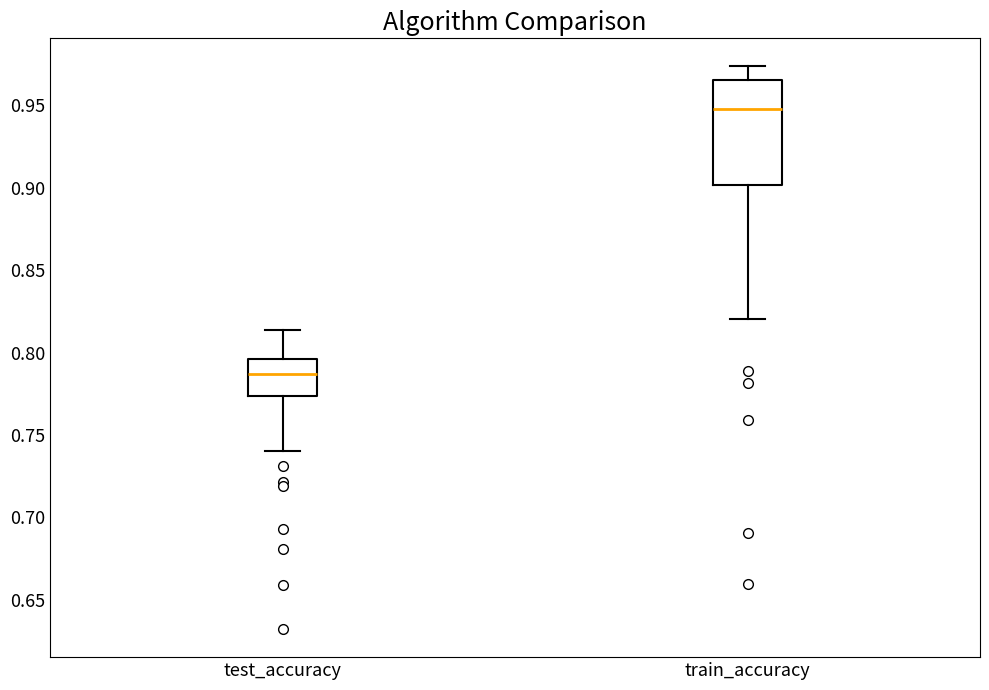

Where does the lower whisker of the box for test_accuracy end on the y-axis? The values are not printed on the chart, so give them approximately, as read against the axis.

0.740